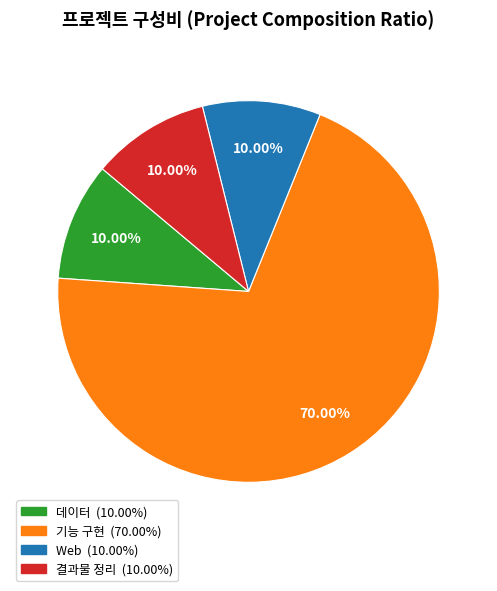

Which slice is the largest?

기능 구현